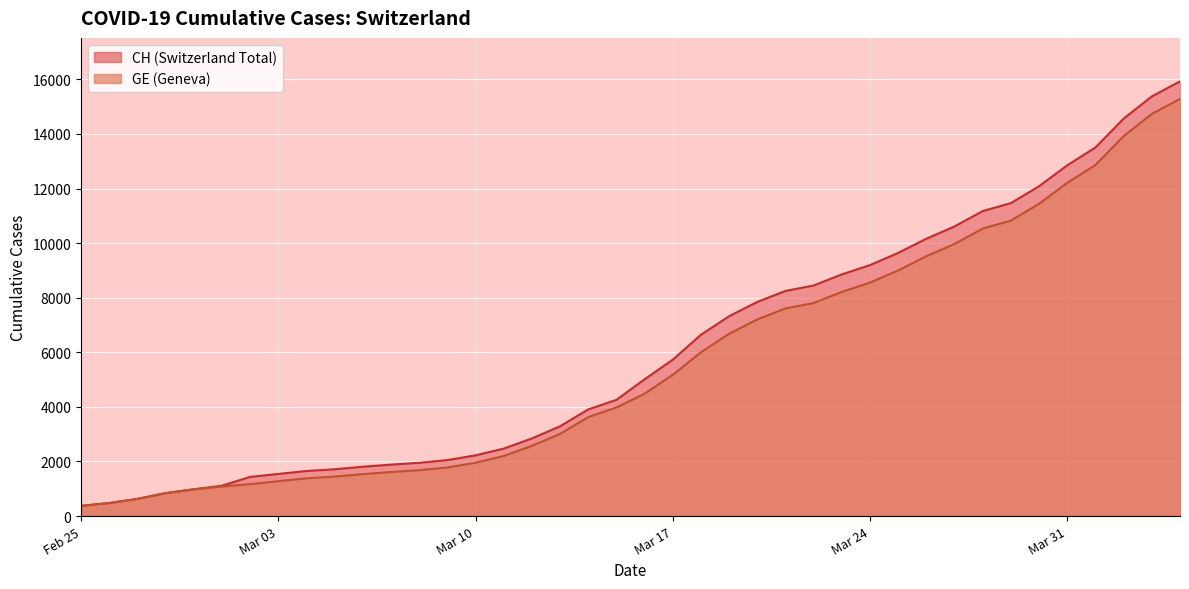

At which label is GE closest to 7829?

2020-03-22